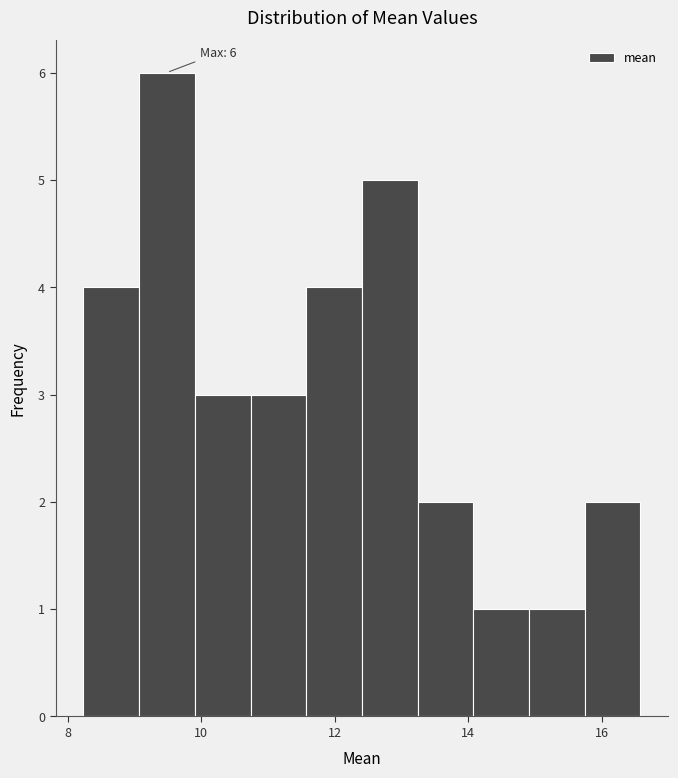

Which range on the x-axis has the tallest bar?

9.0 to 10.0